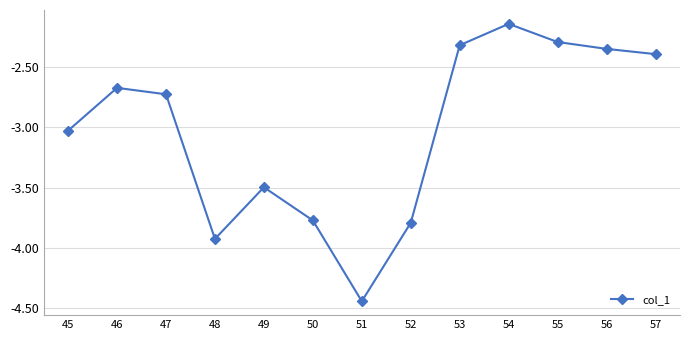

What is the change in value from 45 to 52?

-0.8